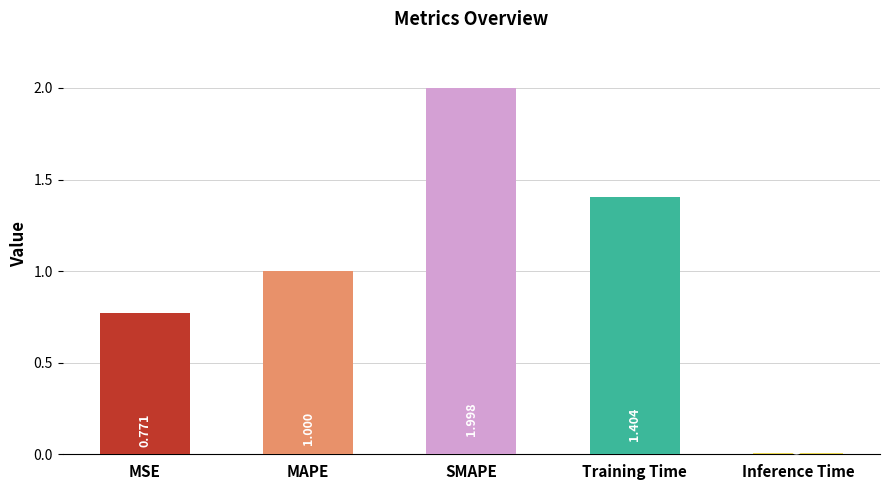

What is the sum of the values at Inference Time and SMAPE?

2.0